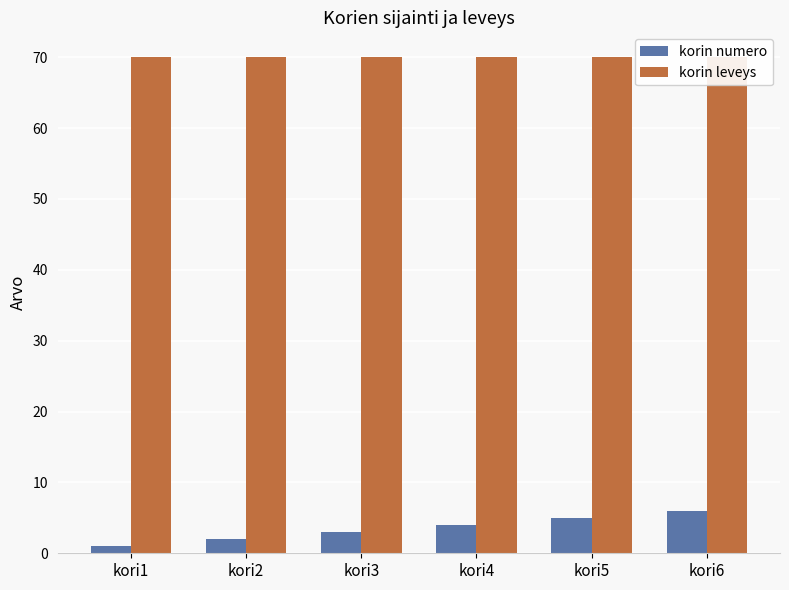

Does the chart contain stacked bars?

No